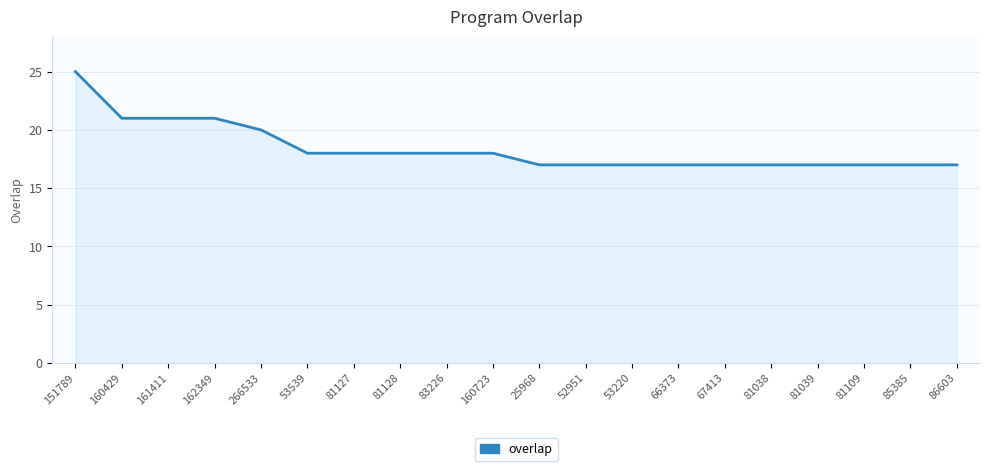

What is the difference between the maximum and minimum values?

8